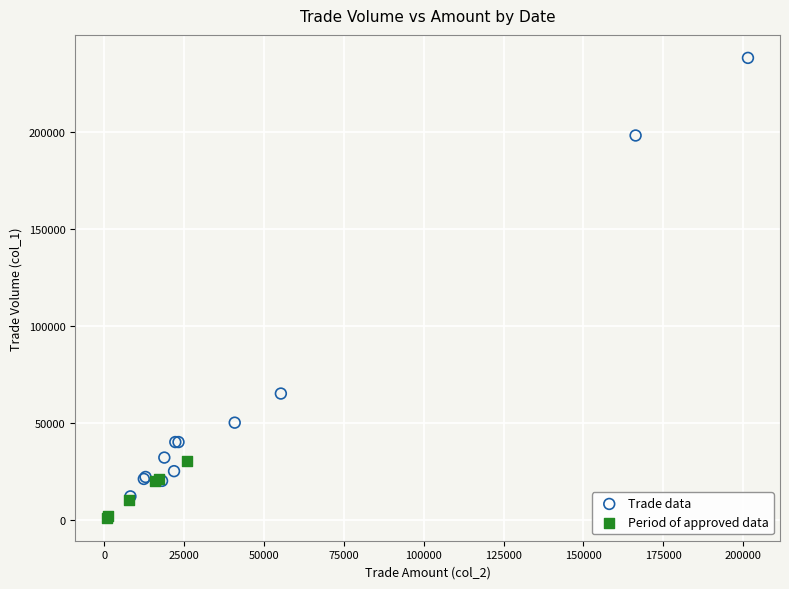

Which series contains the highest Y value?

Trade data